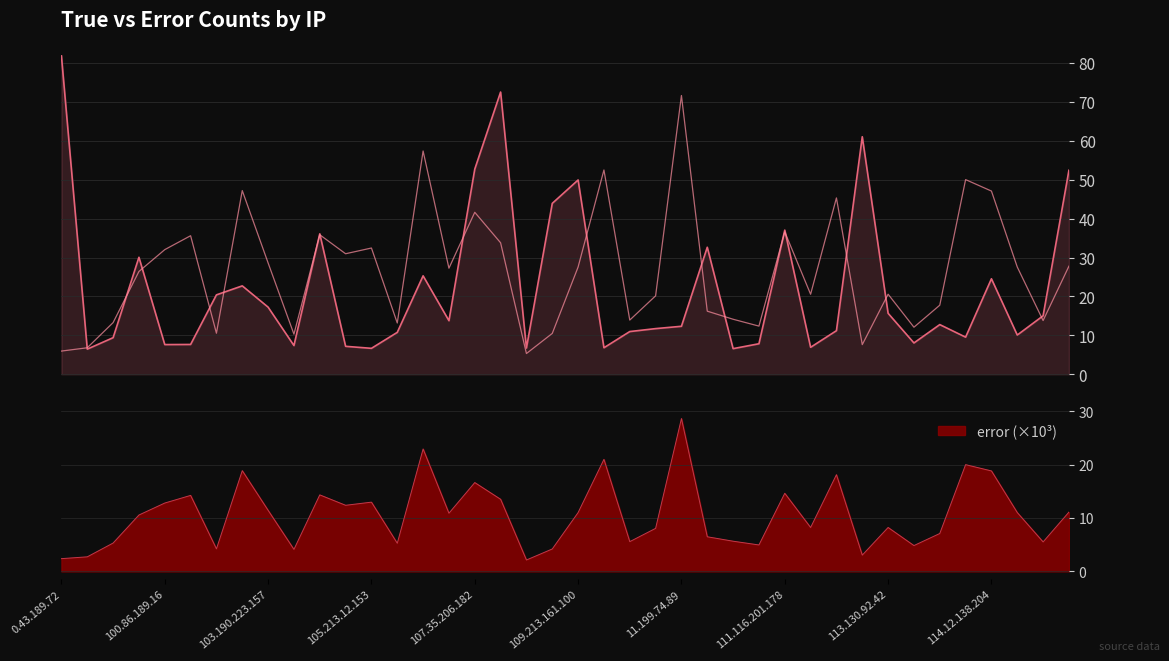

What is the average value of the true (M) series?

22.2